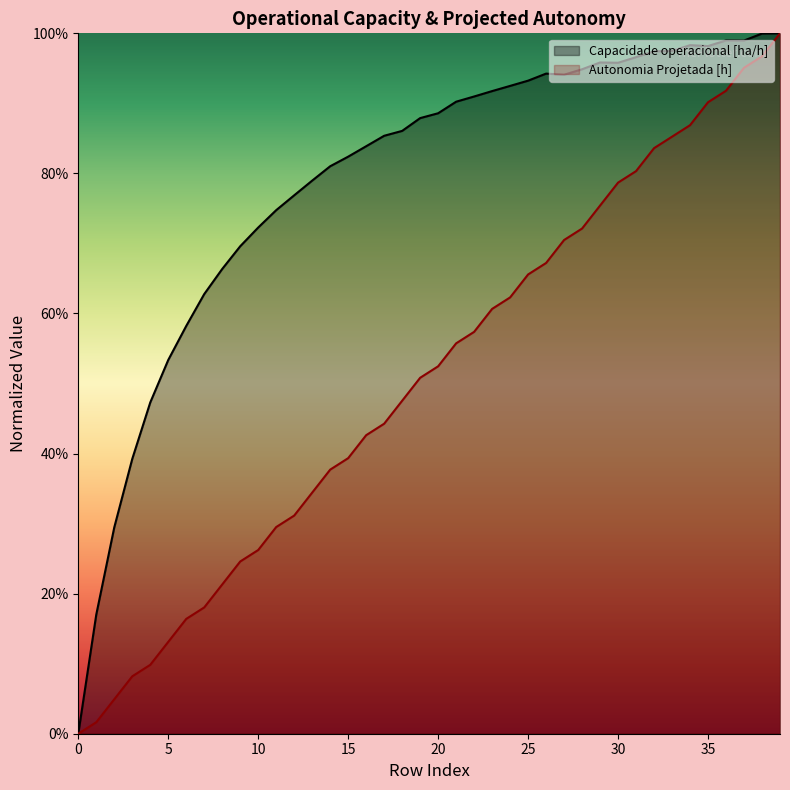

What is the total value across all series at 6?

0.7